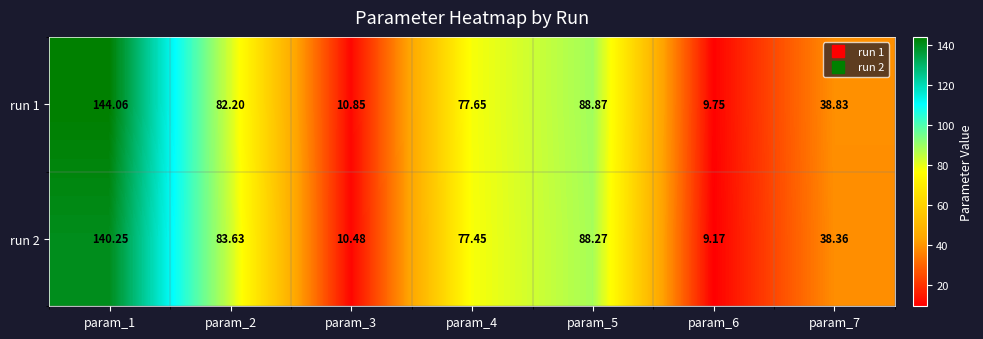

Is the value of run 2 at param_3 greater than the value of run 1 at param_3?

No